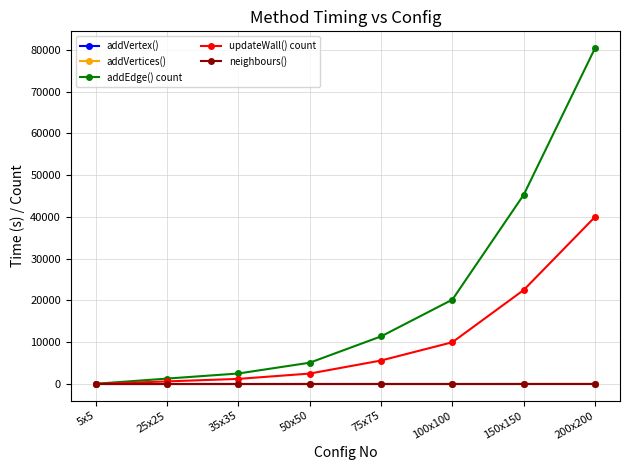

Which category has the highest value in the updateWall() count series?

200x200